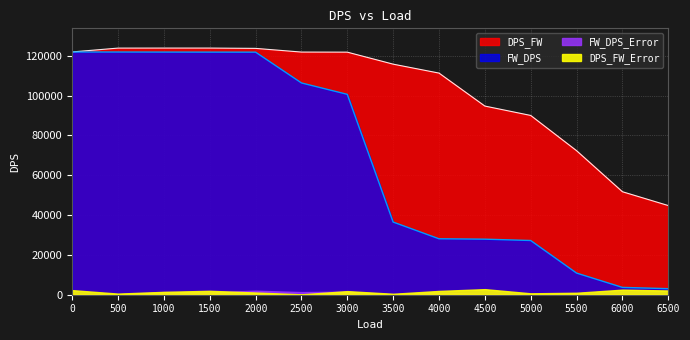

Which series has the largest range (max minus min)?

FW_DPS